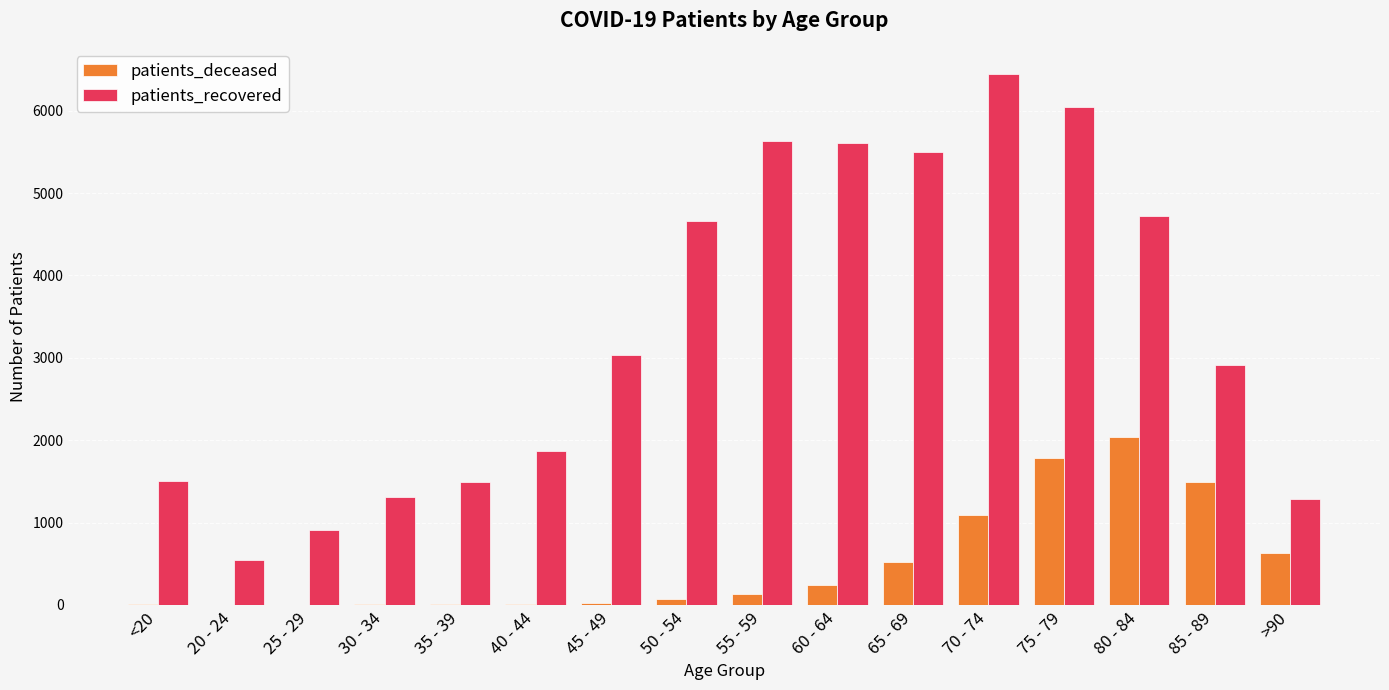

At which label is patients_deceased closest to 1023?

70 - 74